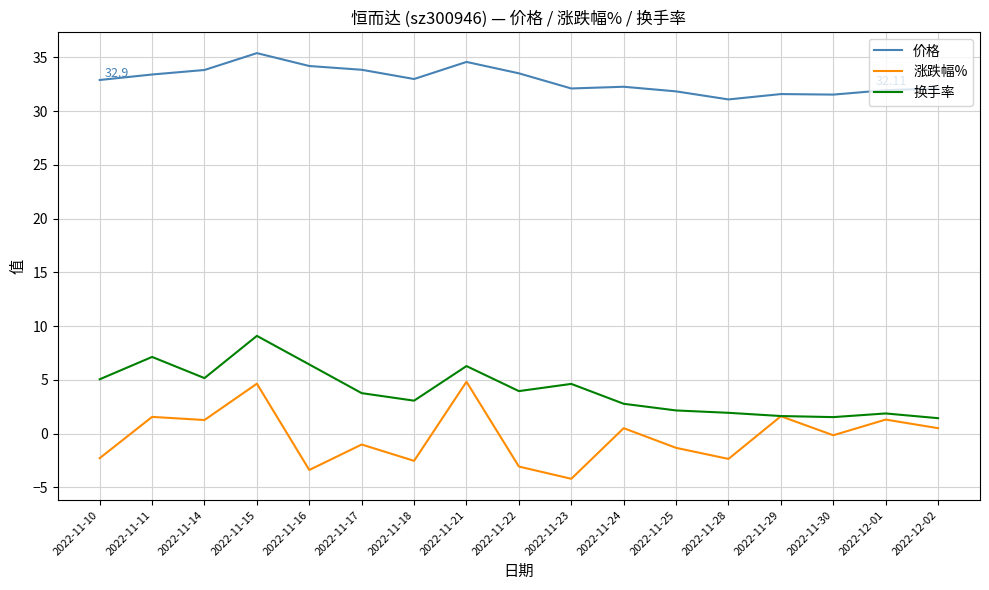

True or false: 换手率 has more than 0 points higher than both neighbors.

True